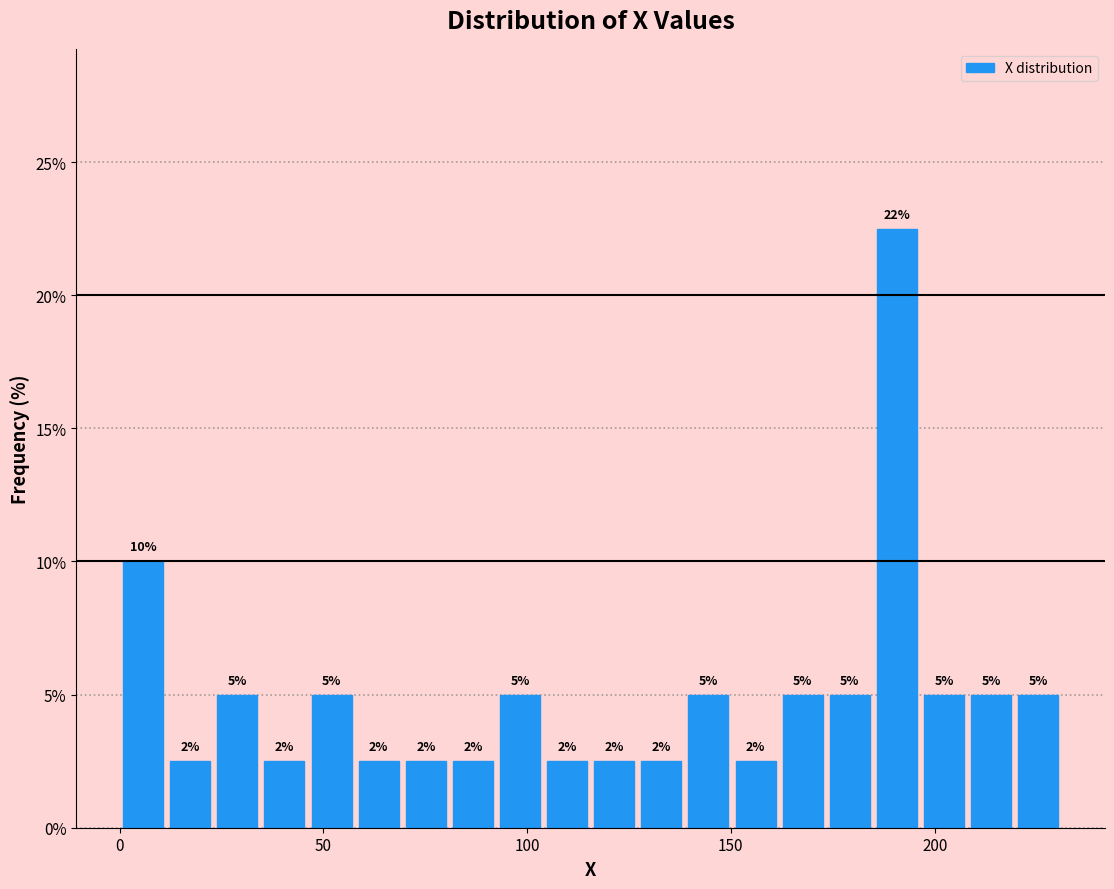

Read against the x-axis, roughly where is the centre of the tallest bar?

190